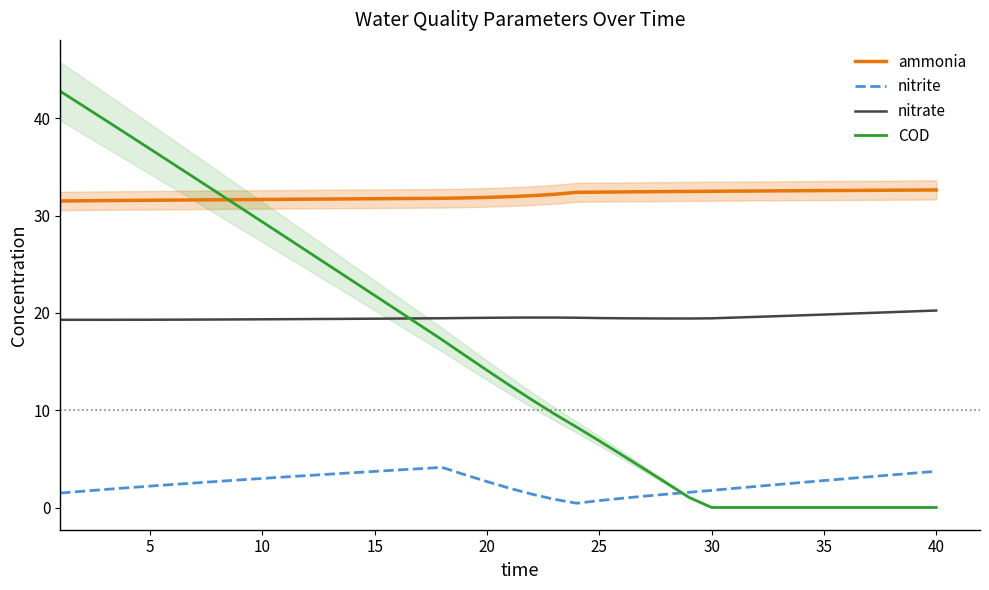

Reading left to right, transcribe all the data shown in this chart.

ammonia: 31.5	31.5	31.5	31.6	31.6	31.6	31.6	31.6	31.6	31.7	31.7	31.7	31.7	31.7	31.7	31.8	31.8	31.8	31.8	31.9	32.0	32.1	32.2	32.4	32.4	32.4	32.5	32.5	32.5	32.5	32.5	32.5	32.6	32.6	32.6	32.6	32.6	32.6	32.6	32.6
nitrite: 1.5	1.7	1.9	2.0	2.2	2.4	2.5	2.7	2.8	3.0	3.1	3.3	3.4	3.6	3.7	3.9	4.0	4.1	3.4	2.7	2.0	1.4	0.8	0.4	0.7	0.9	1.2	1.4	1.6	1.8	2.0	2.2	2.4	2.6	2.8	3.0	3.2	3.3	3.5	3.7
nitrate: 19.3	19.3	19.3	19.3	19.3	19.3	19.3	19.3	19.3	19.3	19.4	19.4	19.4	19.4	19.4	19.4	19.4	19.5	19.5	19.5	19.5	19.5	19.5	19.5	19.5	19.5	19.4	19.4	19.4	19.4	19.5	19.6	19.7	19.8	19.8	19.9	20.0	20.1	20.2	20.2
COD: 42.8	41.3	39.8	38.3	36.9	35.4	33.9	32.4	30.9	29.4	27.8	26.3	24.8	23.3	21.8	20.3	18.8	17.2	15.7	14.1	12.6	11.1	9.6	8.3	6.8	5.4	4.0	2.5	1.0	0.0	0.0	0.0	0.0	0.0	0.0	0.0	0.0	0.0	0.0	0.0